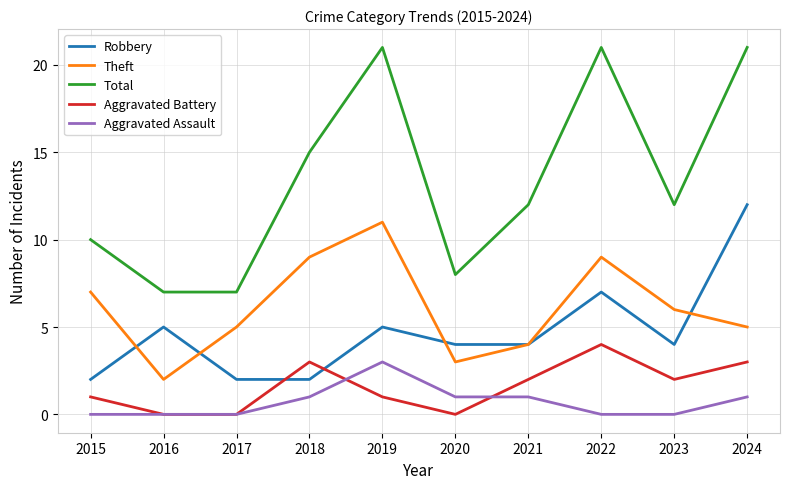

At which label does Aggravated Battery reach its peak?

2022